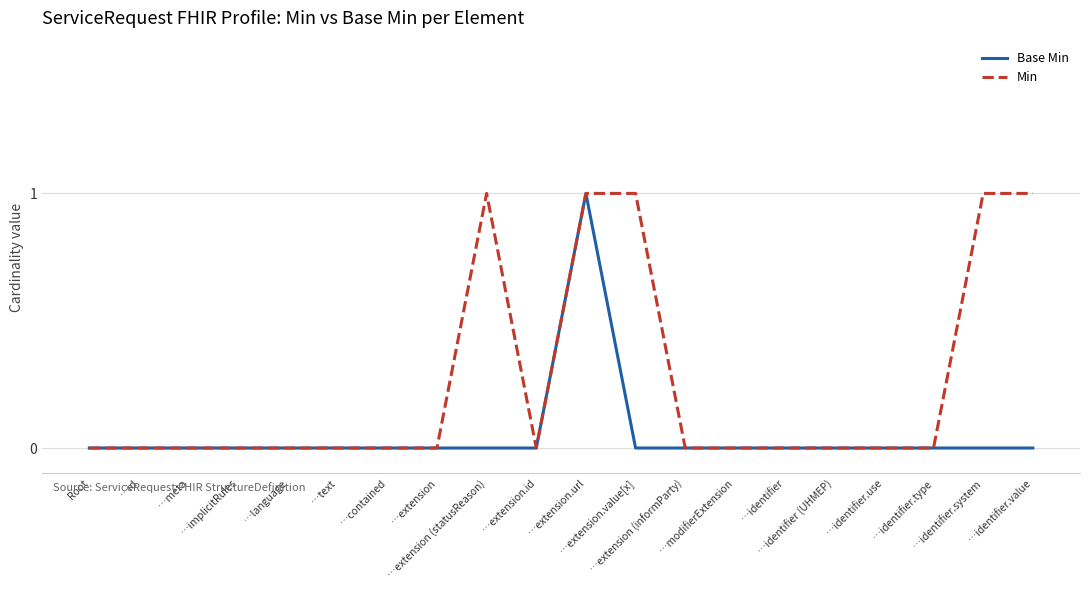

What position from the left is …implicitRules?

4